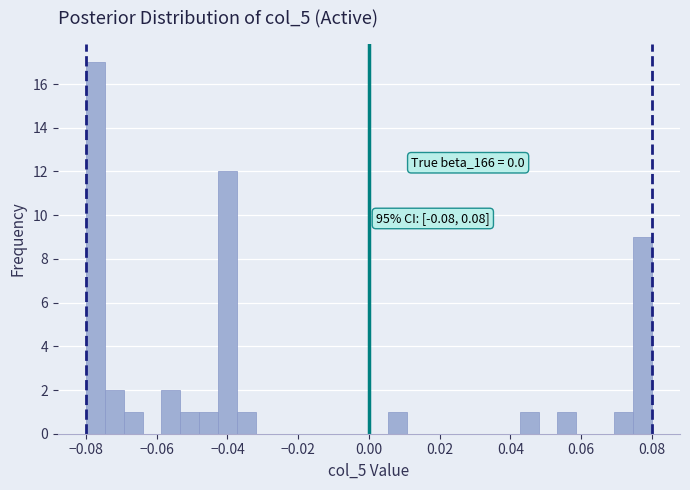

Around what value on the x-axis is the tallest bar? Give the approximate position of its centre, as read against the axis.

-0.078